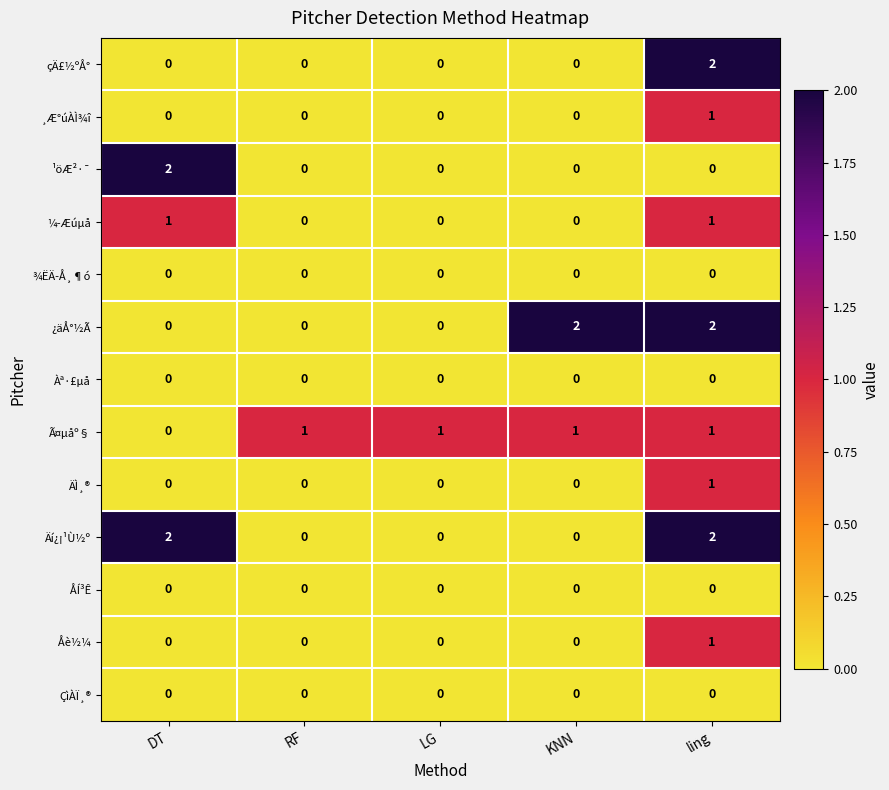

The Ã¤µåº§ series shows 1 at ling. True or false?

True